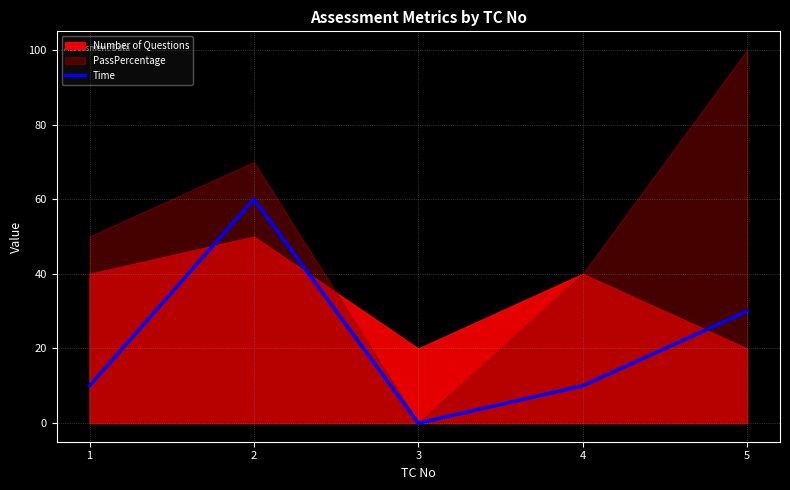

At which label does Time reach its minimum?

3